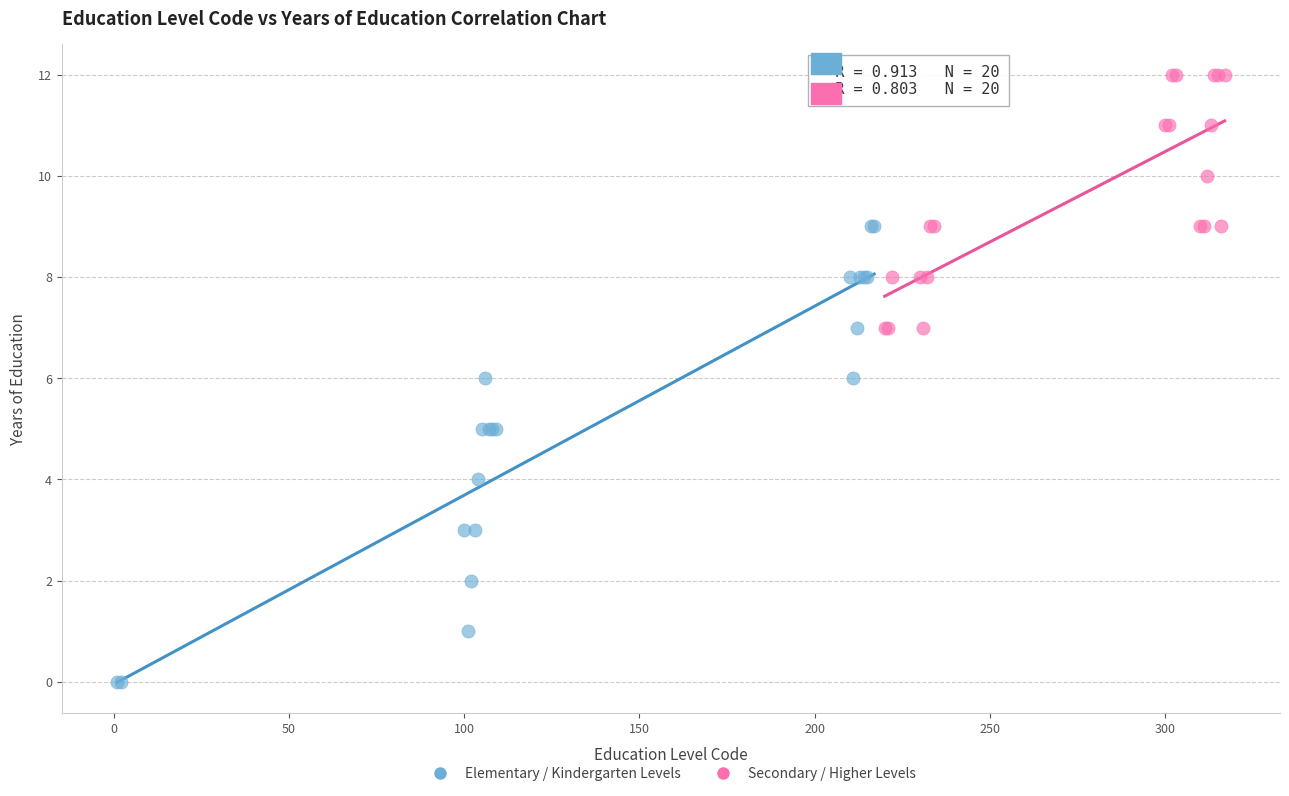

Which series contains the highest Y value?

Secondary / Higher Levels